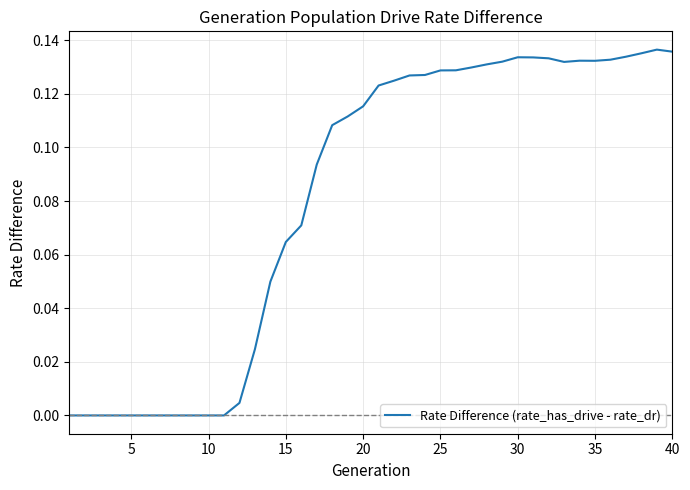

How many lines are shown in the chart?

1